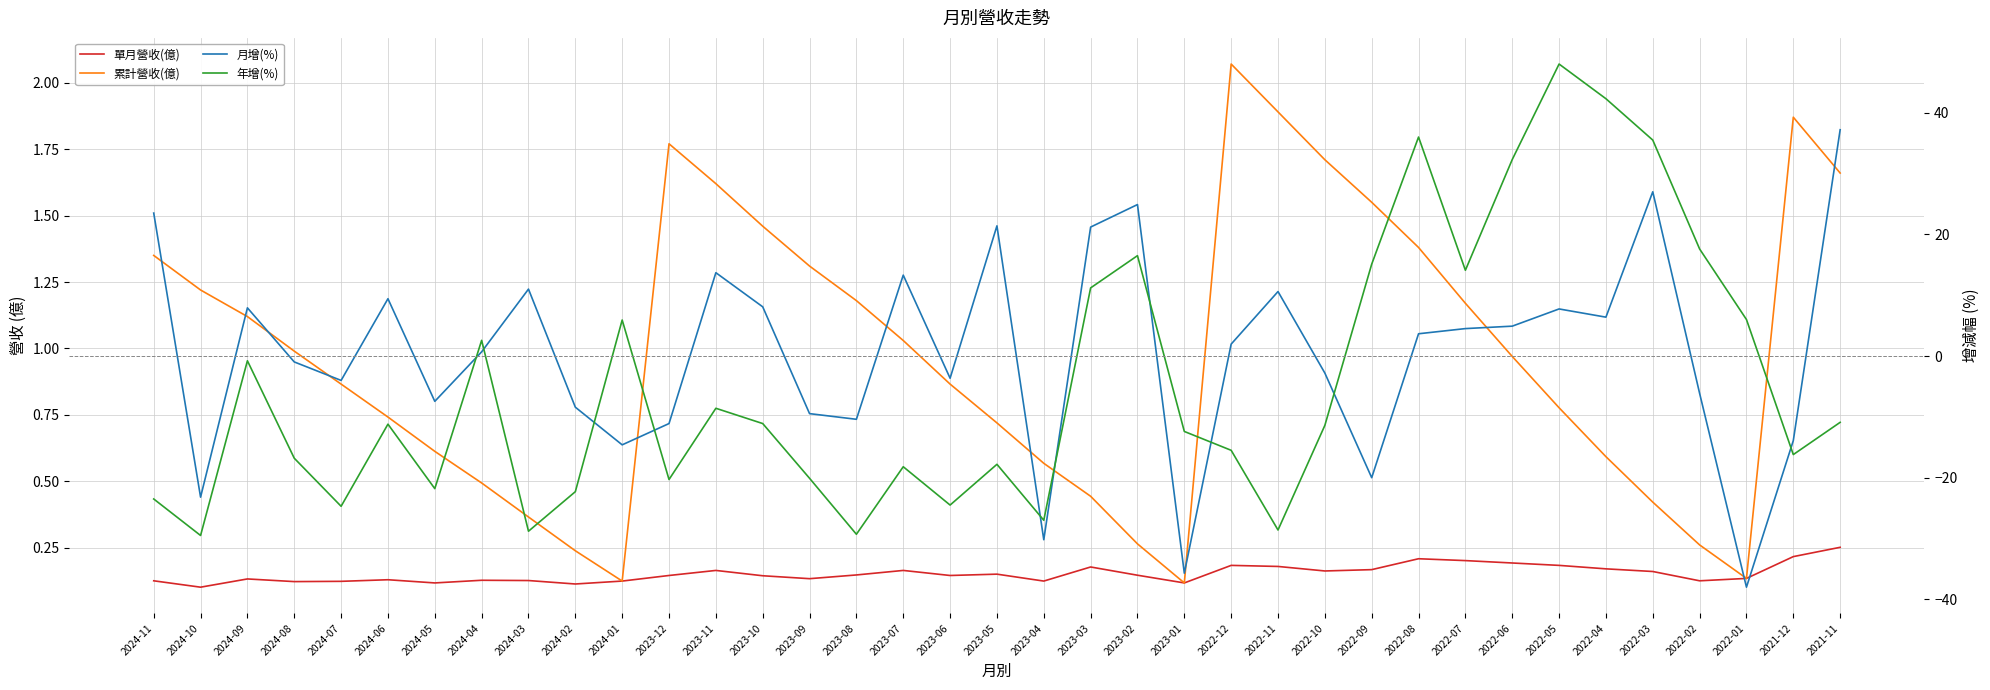

Where does the 年增(%) series first go above -11?

2024-09